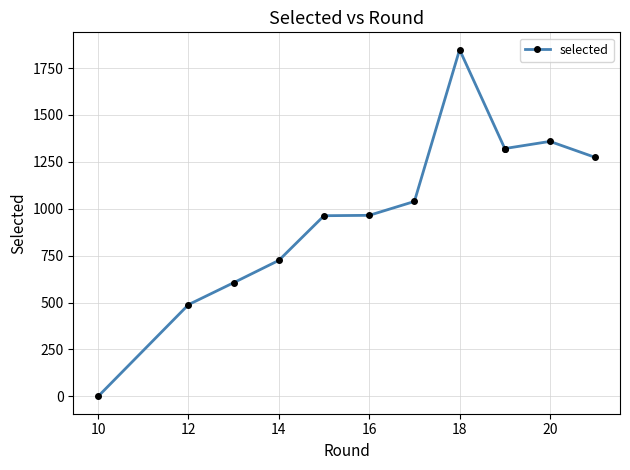

How many points are higher than both their immediate neighbors (excluding endpoints)?

2